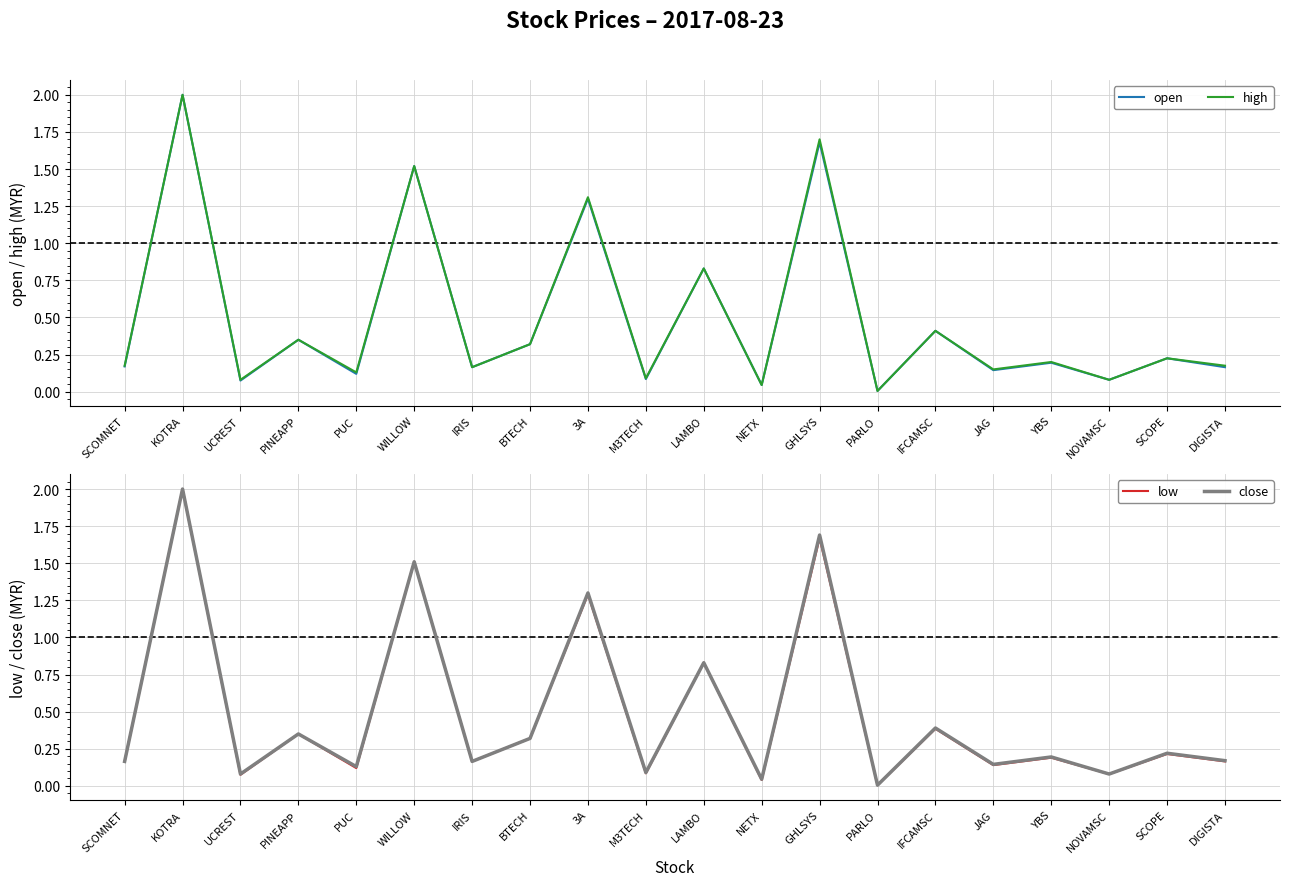

Which series has the largest total across all categories?

high